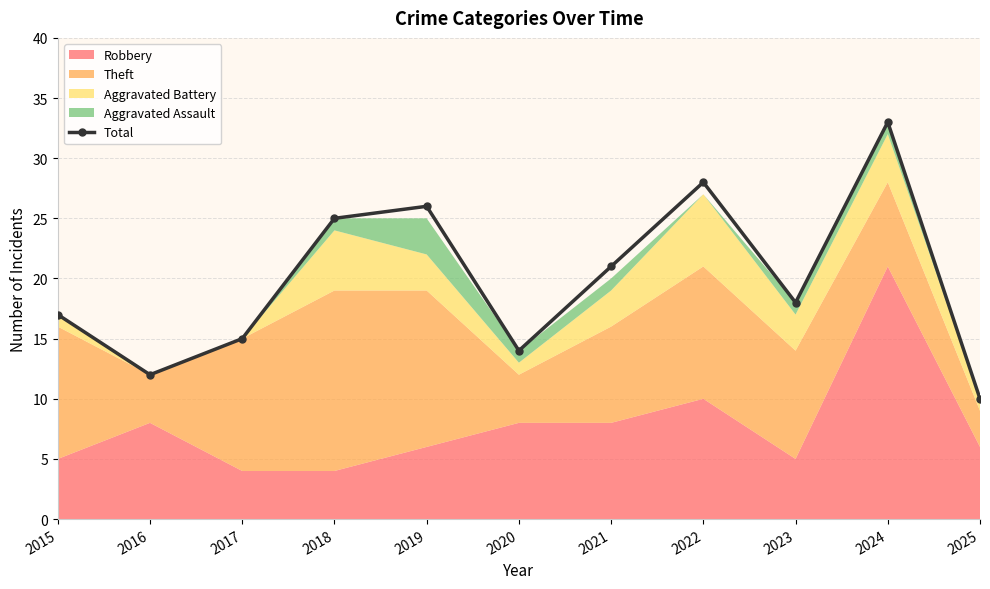

Does the chart display data point markers on the line(s)?

Yes